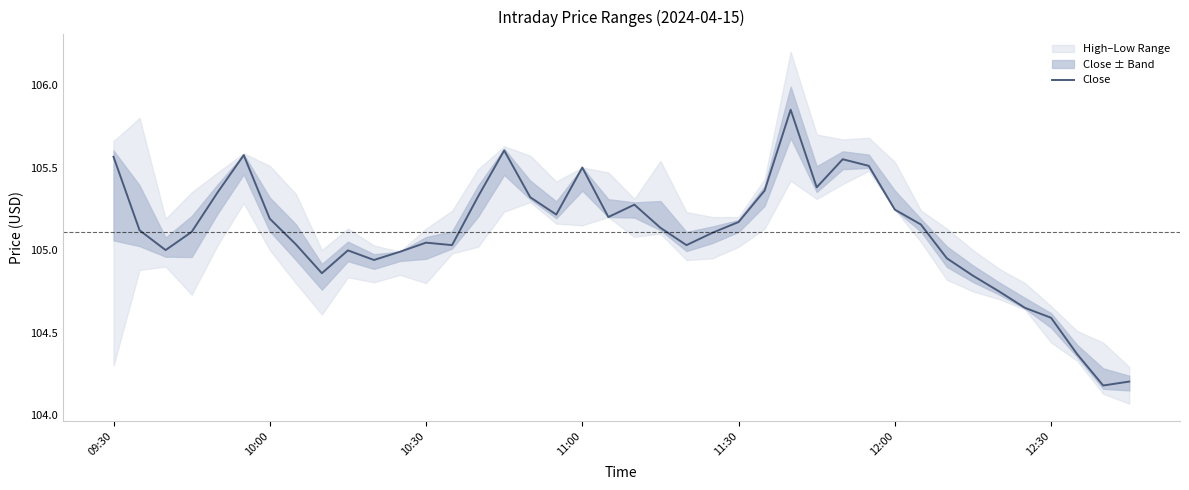

What is the lowest value of the Close series?

104.2